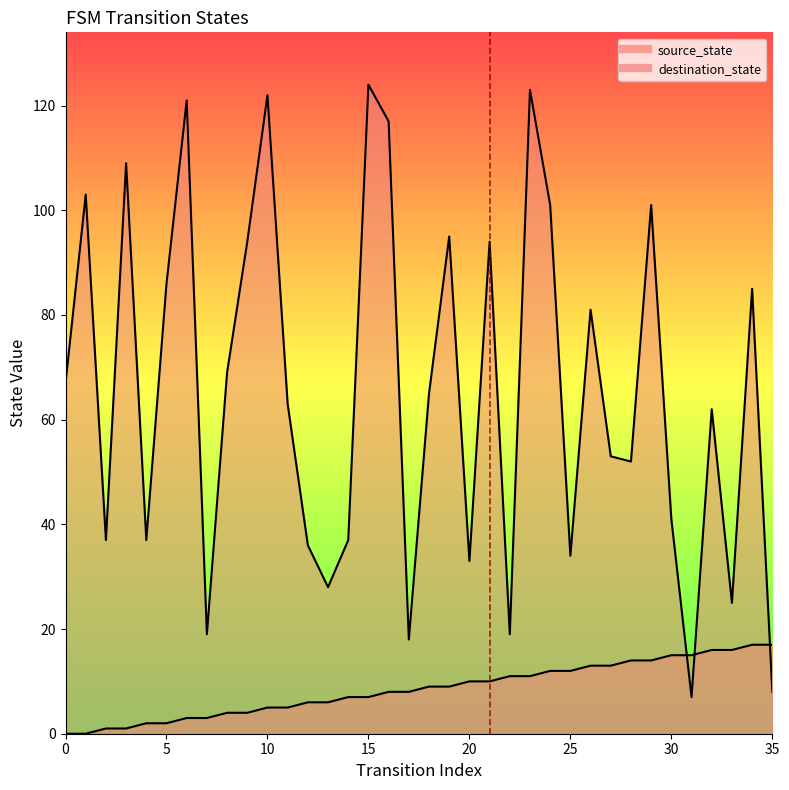

At which category is the sum across all series the highest?

23